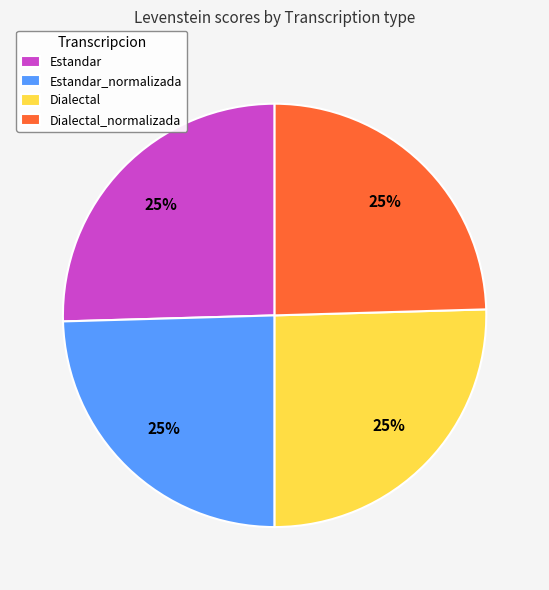

Count the number of slices in the pie.

4